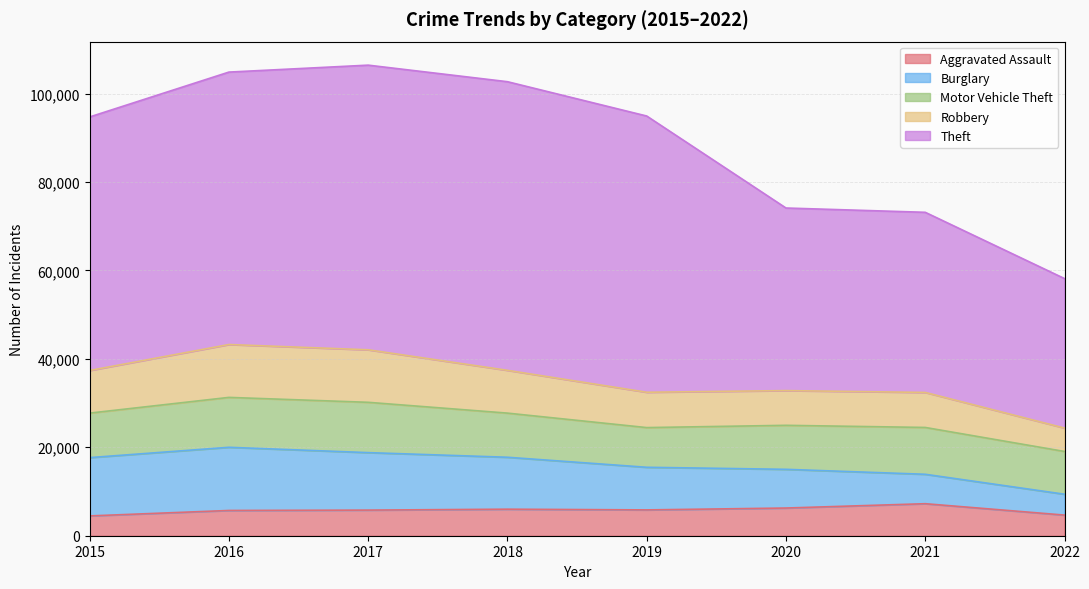

True or false: Motor Vehicle Theft and Theft cross at least once.

False